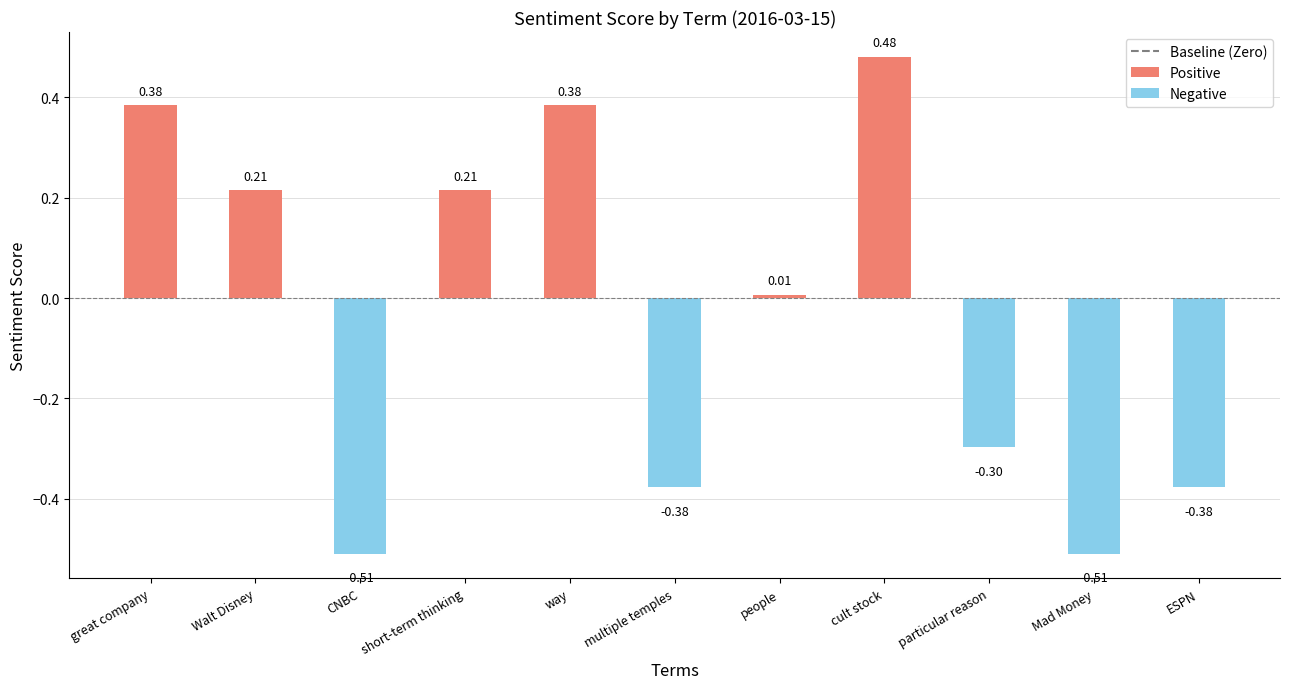

At which label does the data first exceed 0?

great company